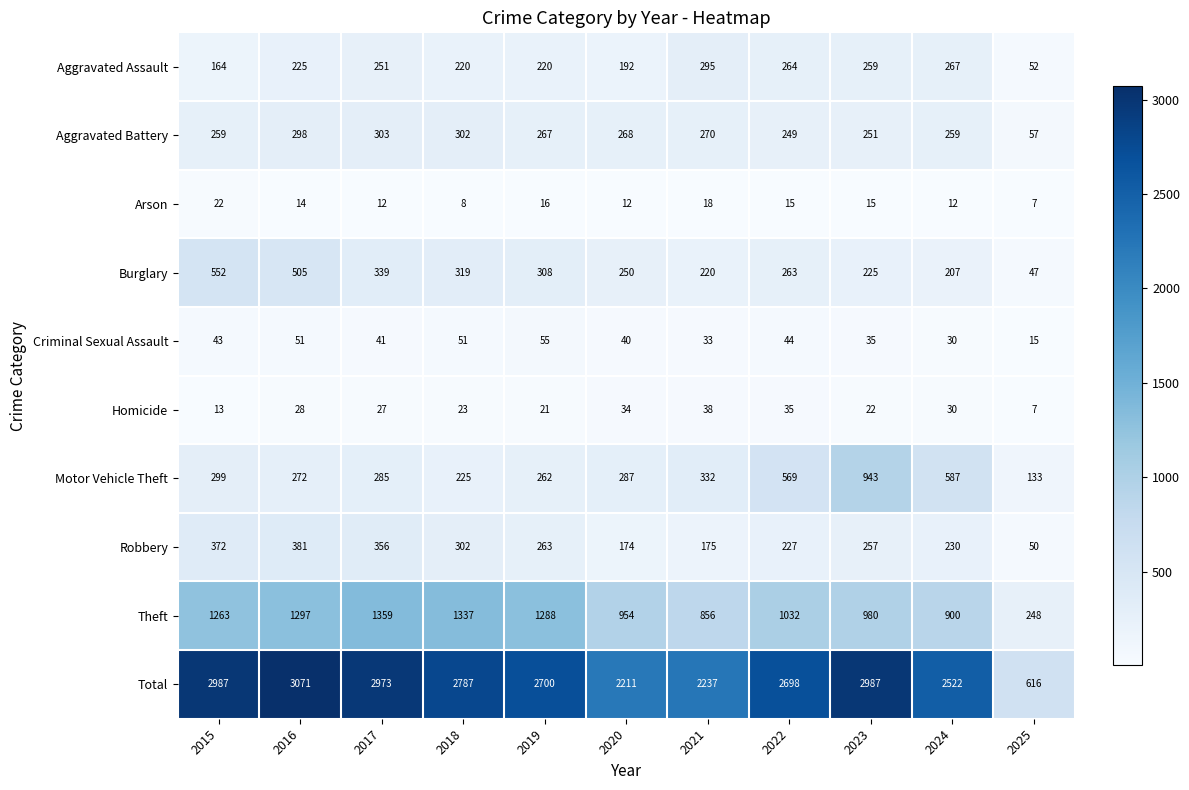

The value of Robbery at 2017 is 193. True or false?

False